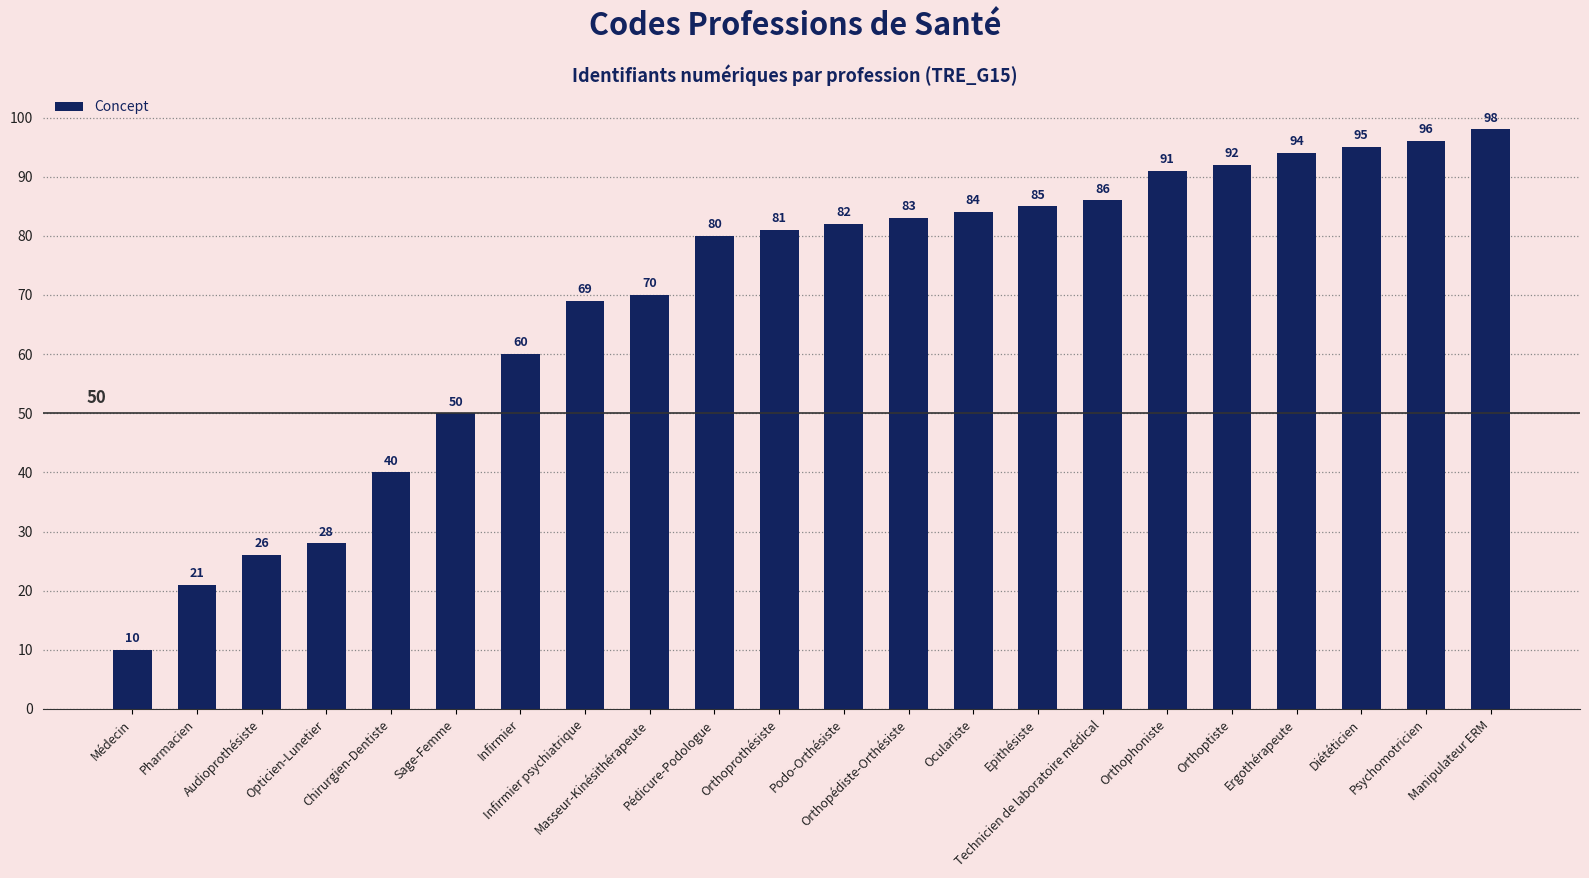

What is the difference between the second highest and second lowest values?

75